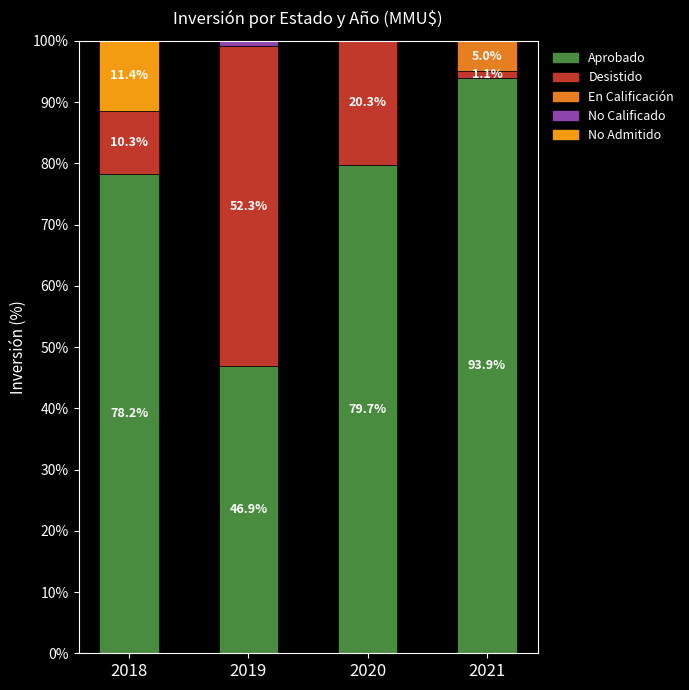

Which has a higher value, 2018 or 2019?

2018